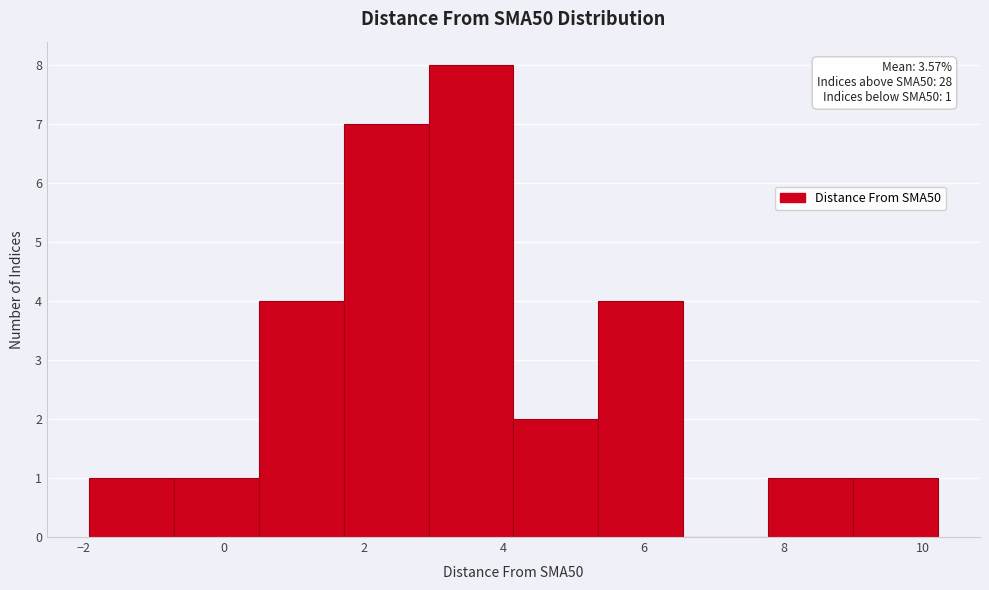

Which range on the x-axis has the tallest bar?

3.0 to 4.2